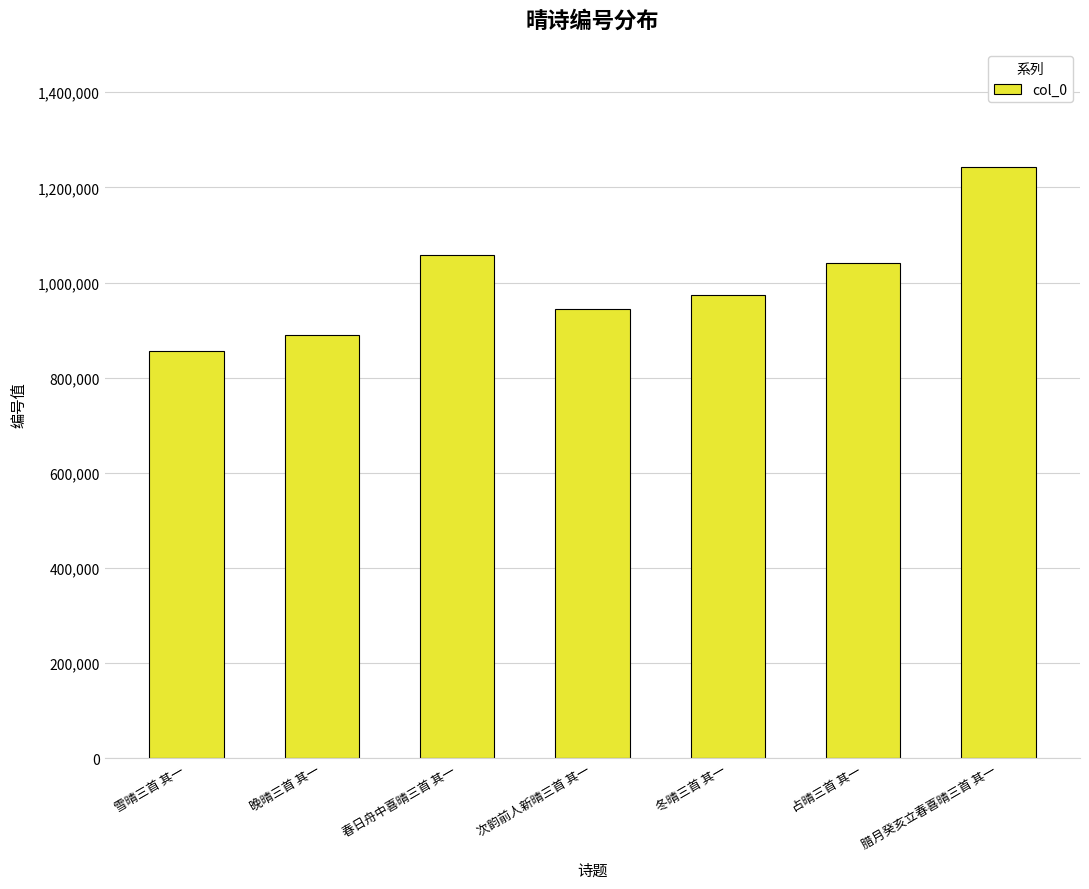

Between 占晴三首 其一 and 腊月癸亥立春喜晴三首 其一, which is larger?

腊月癸亥立春喜晴三首 其一